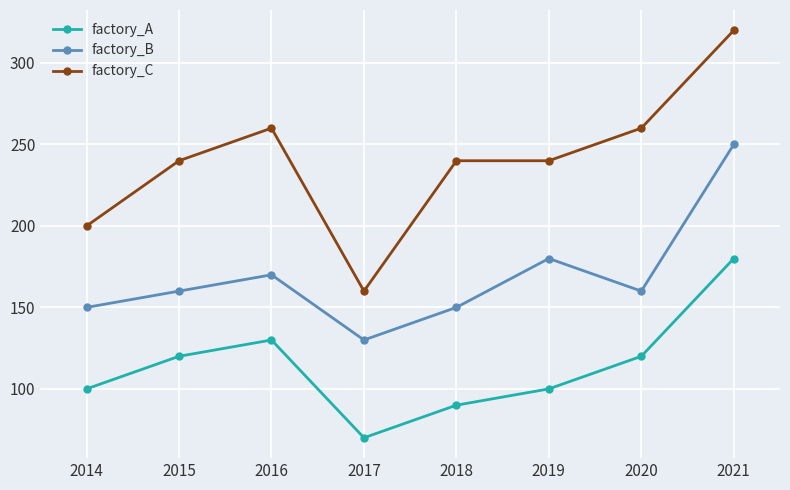

Is the value of factory_A at 2014 greater than the value of factory_B at 2014?

No